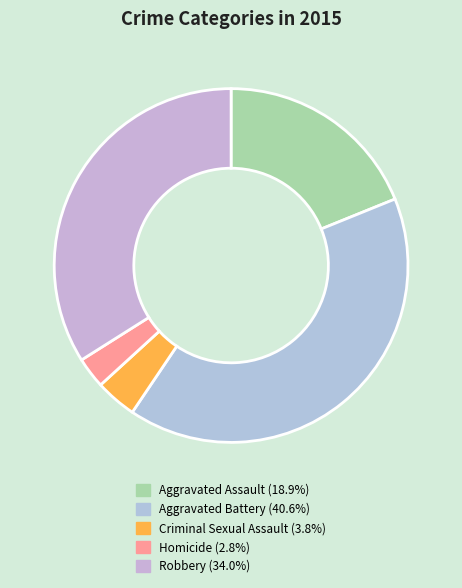

What is the smallest slice in the pie chart?

Homicide